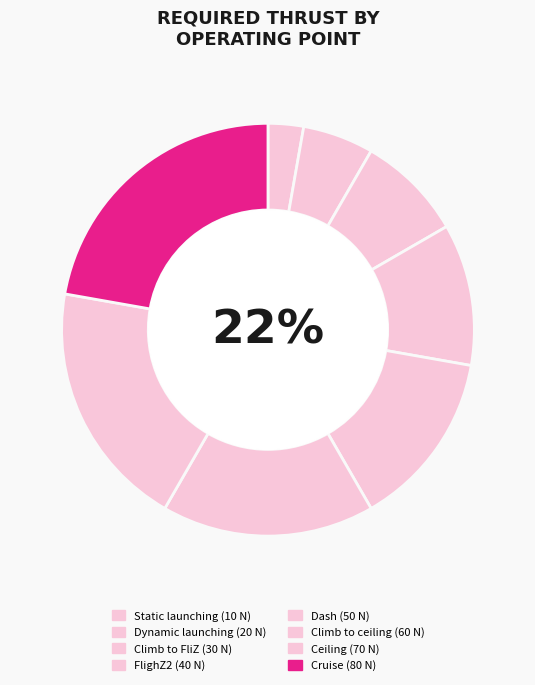

Rank the categories by value from highest to lowest.

Cruise, Ceiling, Climb to ceiling, Dash, FlighZ2, Climb to FliZ, Dynamic launching, Static launching